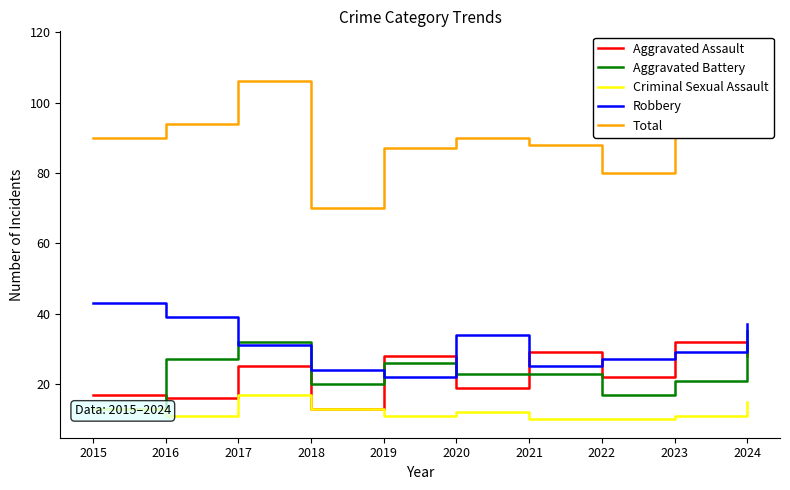

At which category does Total reach its first local peak?

2017